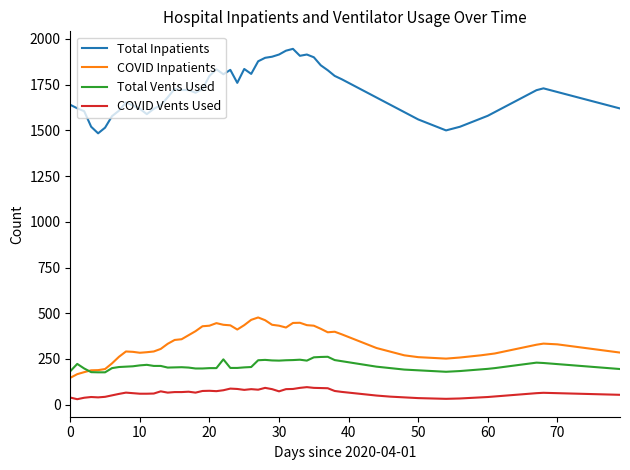

True or false: Total Inpatients and COVID Inpatients intersect in this chart.

False